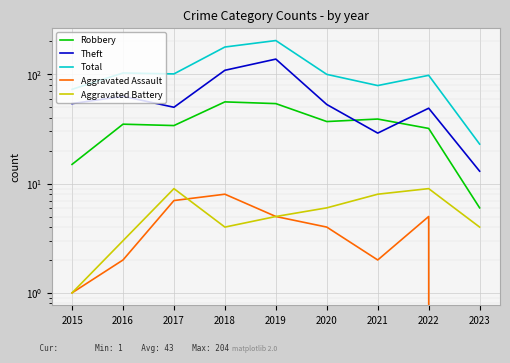

Reading left to right, extract all data points from this chart.

Robbery: 15	35	34	56	54	37	39	32	6
Theft: 54	63	50	109	138	53	29	49	13
Total: 73	103	101	178	204	100	79	98	23
Aggravated Assault: 1	2	7	8	5	4	2	5	0
Aggravated Battery: 1	3	9	4	5	6	8	9	4